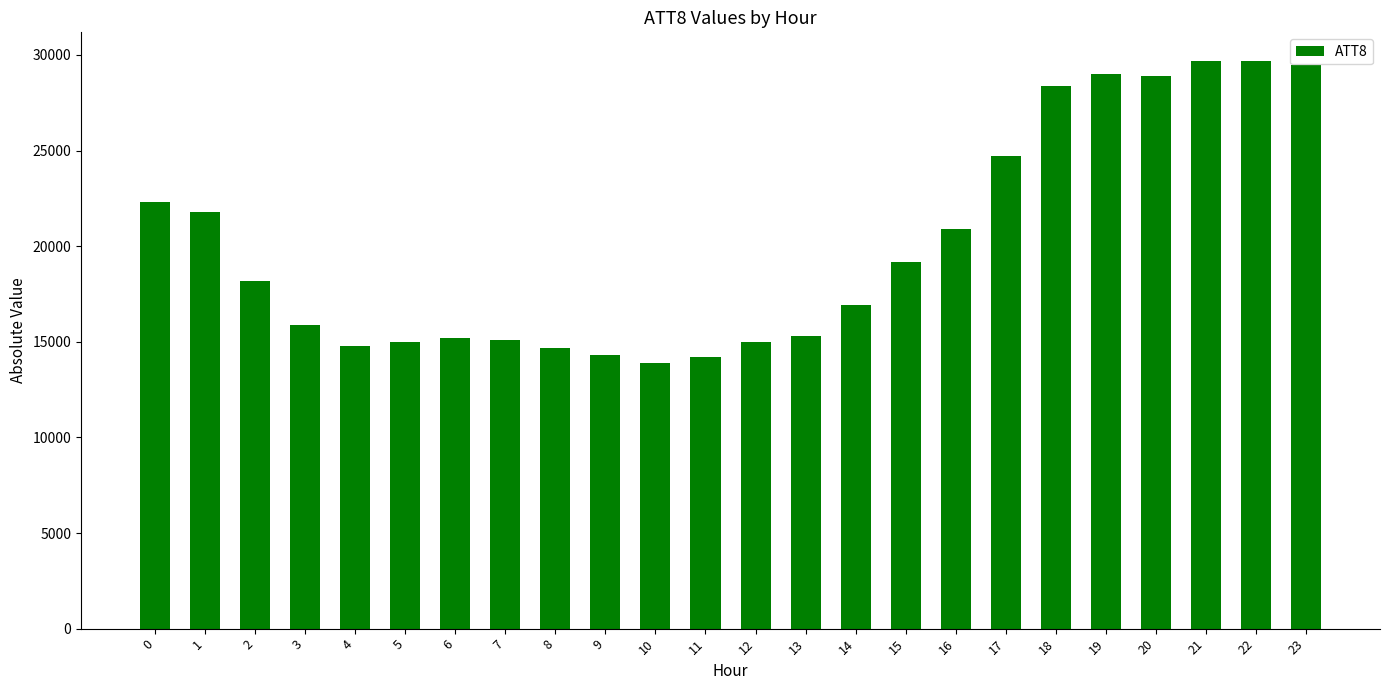

What is the sum of all values?

482600